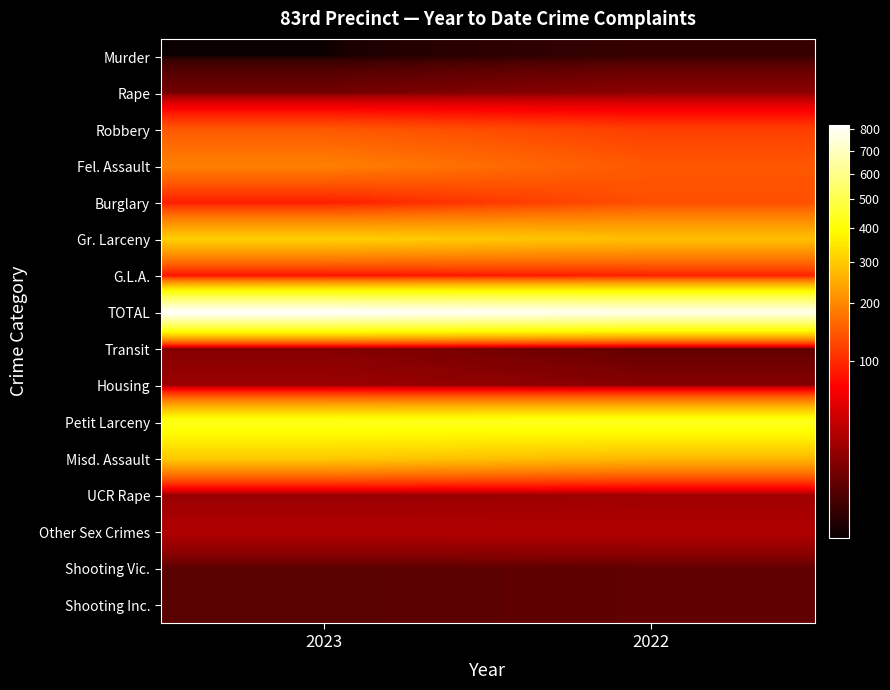

How many categories are shown in the chart?

2